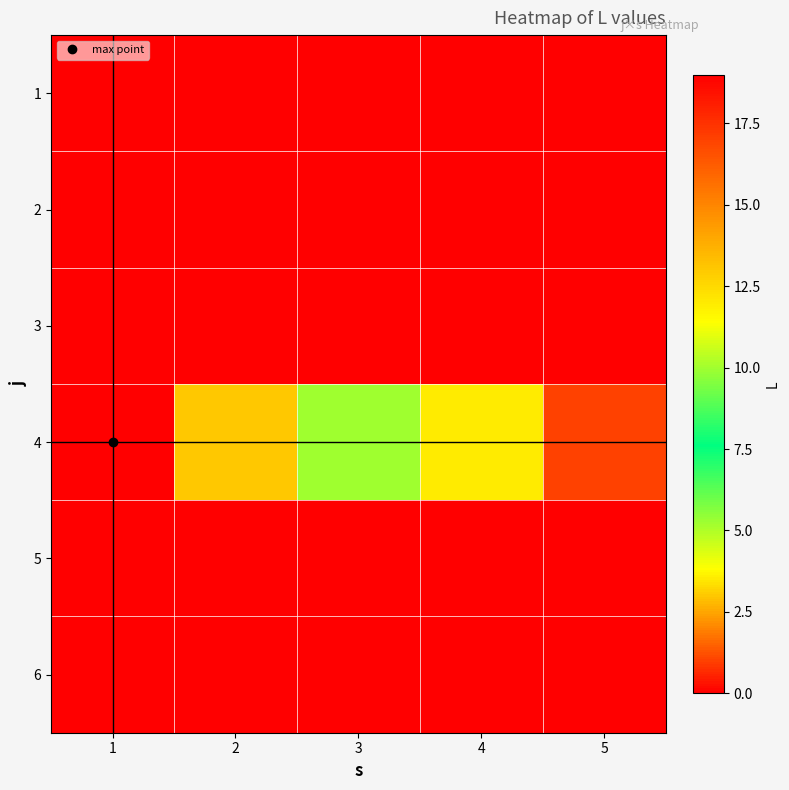

At which category is the sum across all series the highest?

1